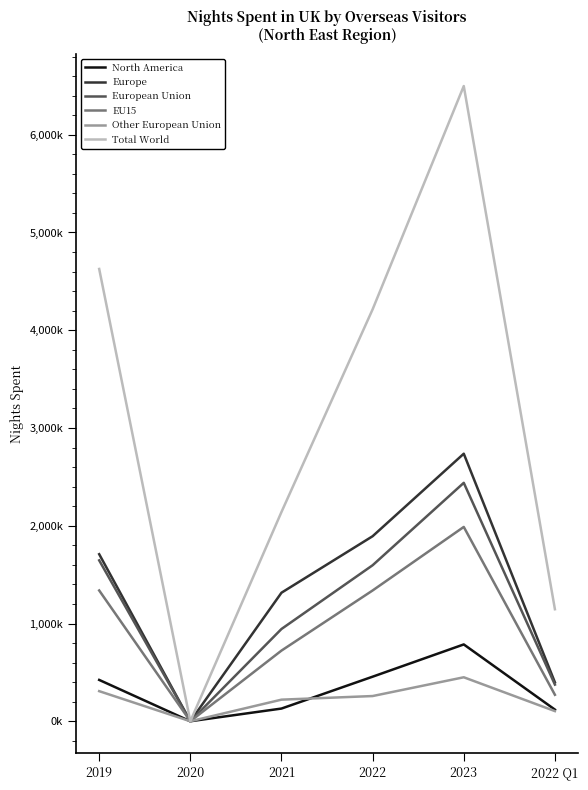

Does the chart have visible grid lines?

No